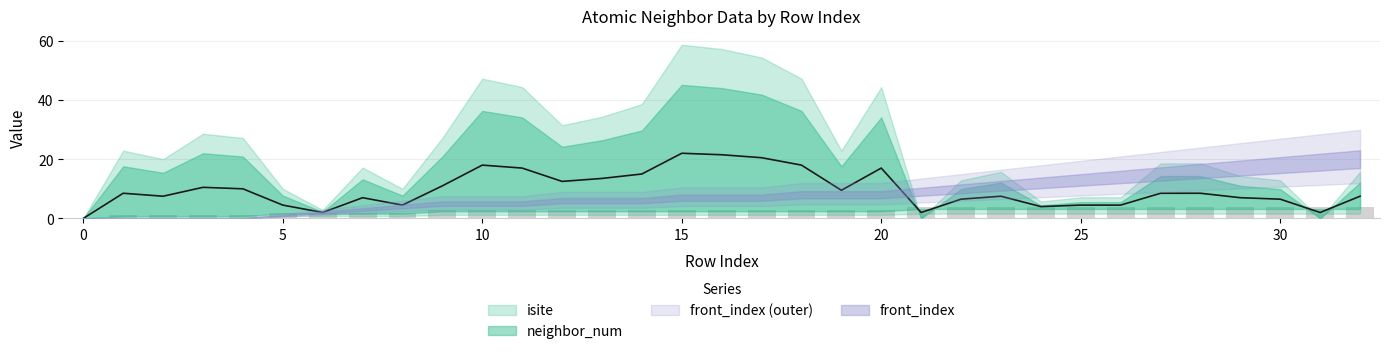

What is the sum of all neighbor_num values?

96.0